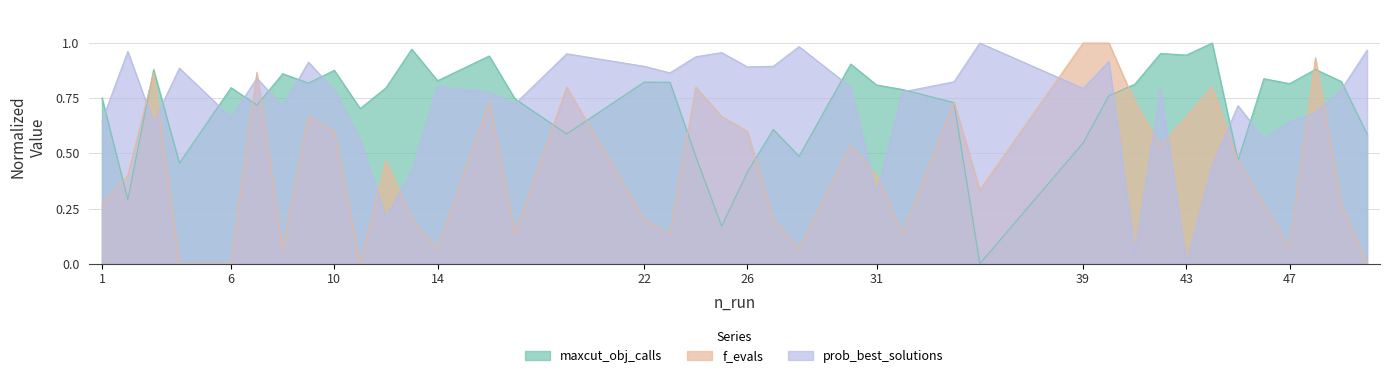

What is the spread (max minus min) of values at 9?

0.2